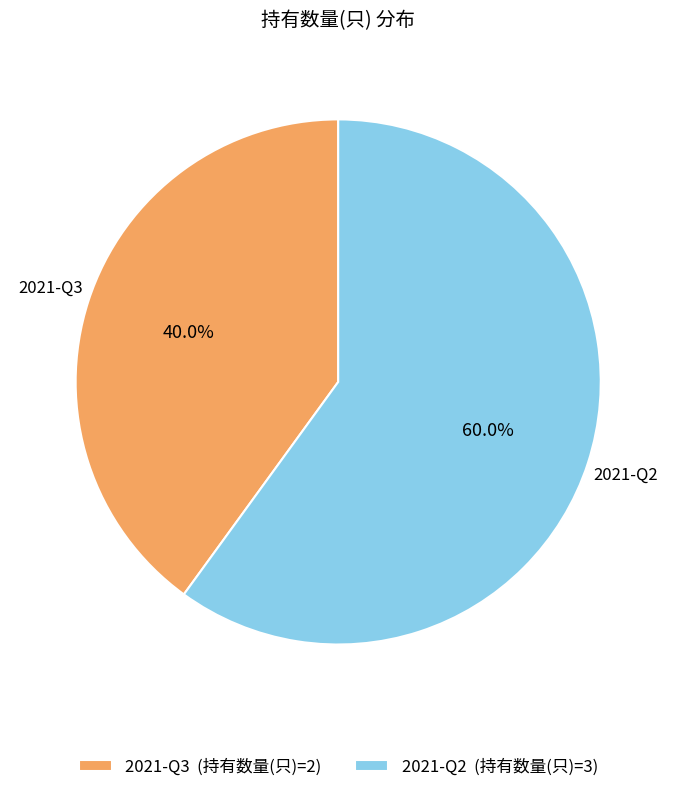

What percentage is NOT represented by 2021-Q3?

60.0%